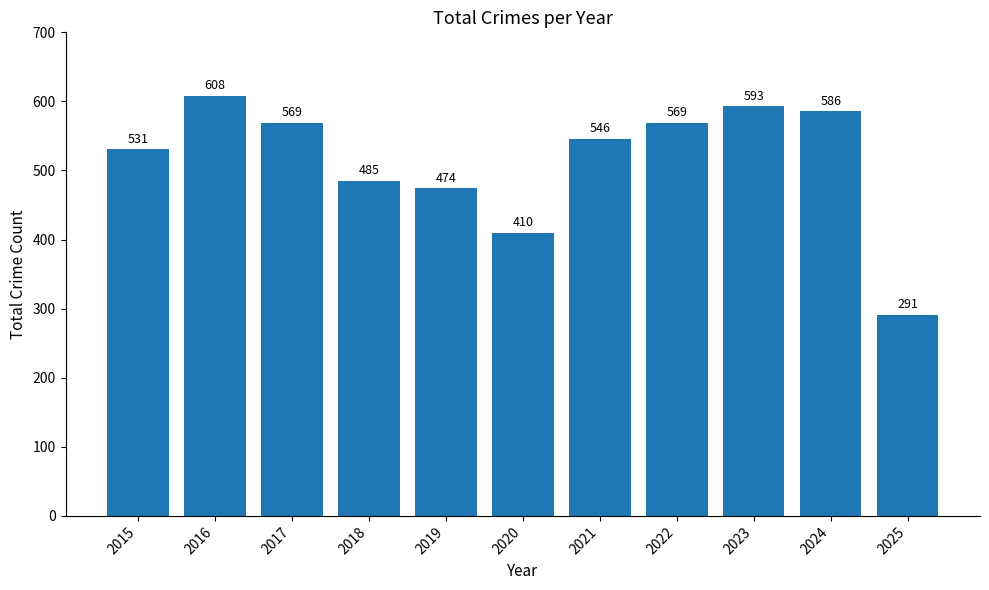

What is the value of the 11th bar from the left?

291